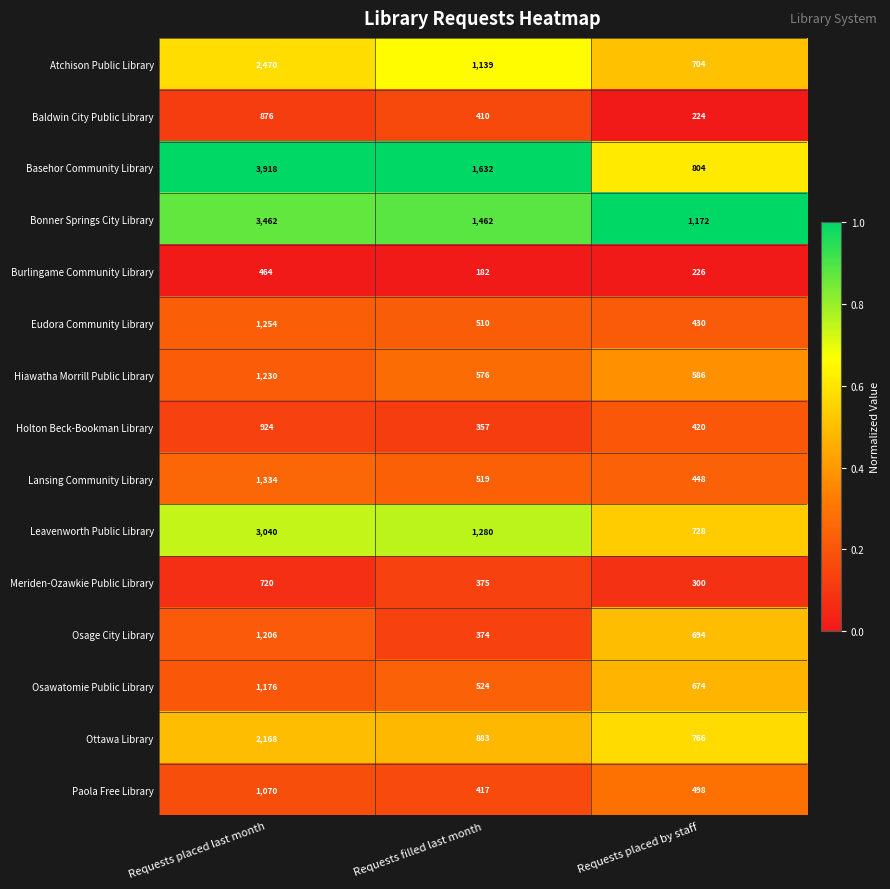

Is it true that Bonner Springs City Library equals 3462 at Requests placed last month?

True